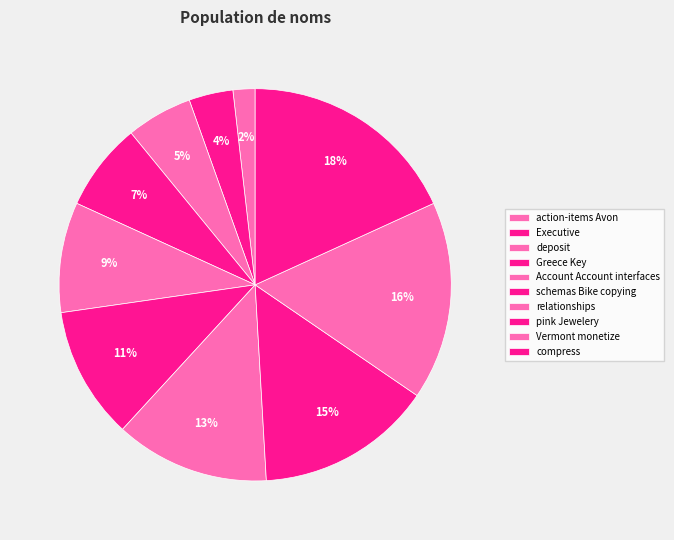

To the nearest percent, what portion does compress represent?

18%